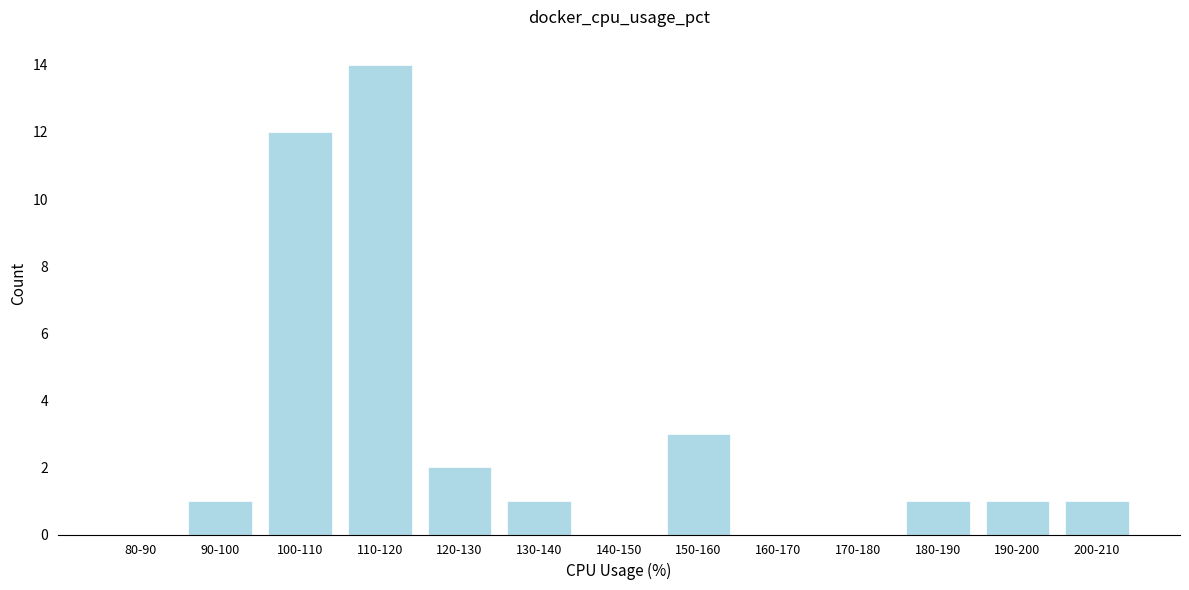

Reading right to left, what are all the values shown in this chart?

200-210=1	190-200=1	180-190=1	170-180=0	160-170=0	150-160=3	140-150=0	130-140=1	120-130=2	110-120=14	100-110=12	90-100=1	80-90=0